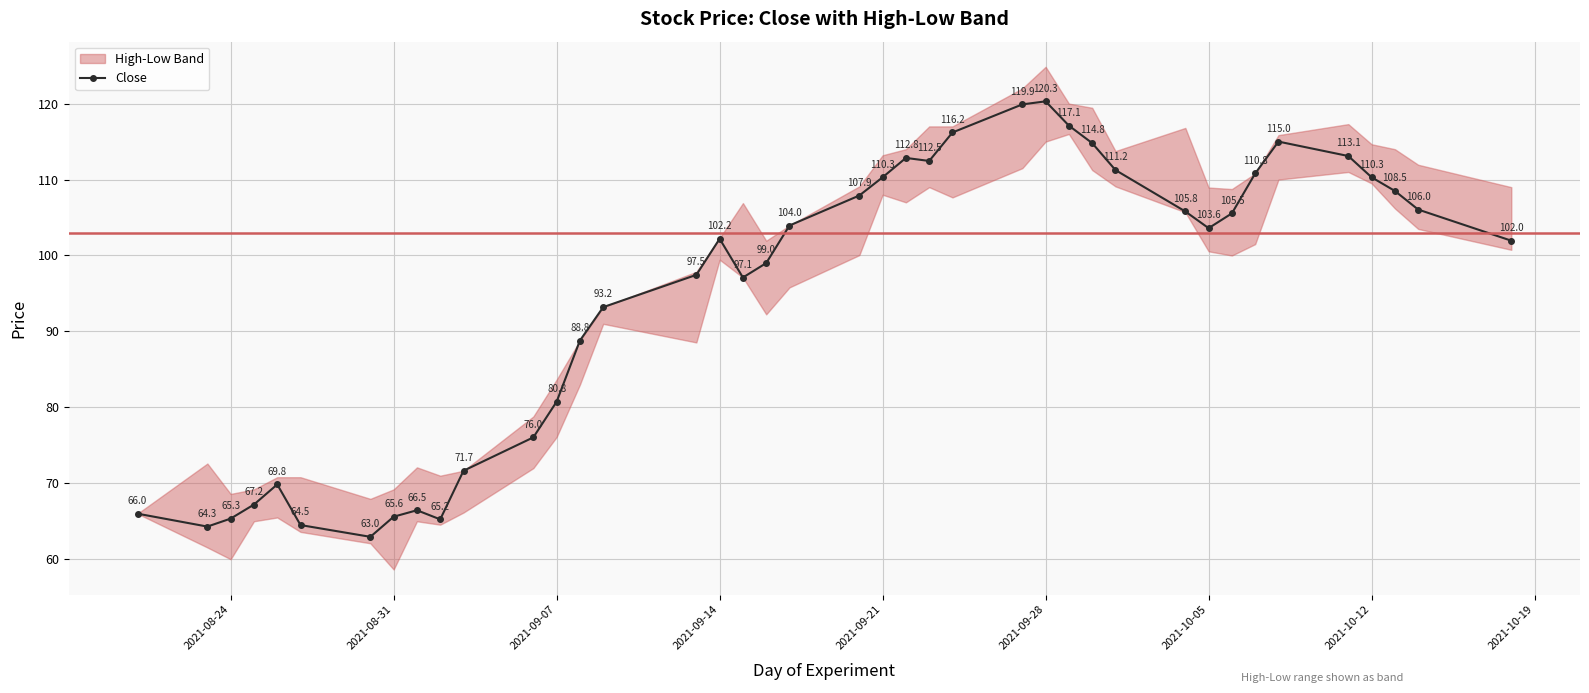

True or false: Close has a value of 110.3 at 2021-10-12.

True